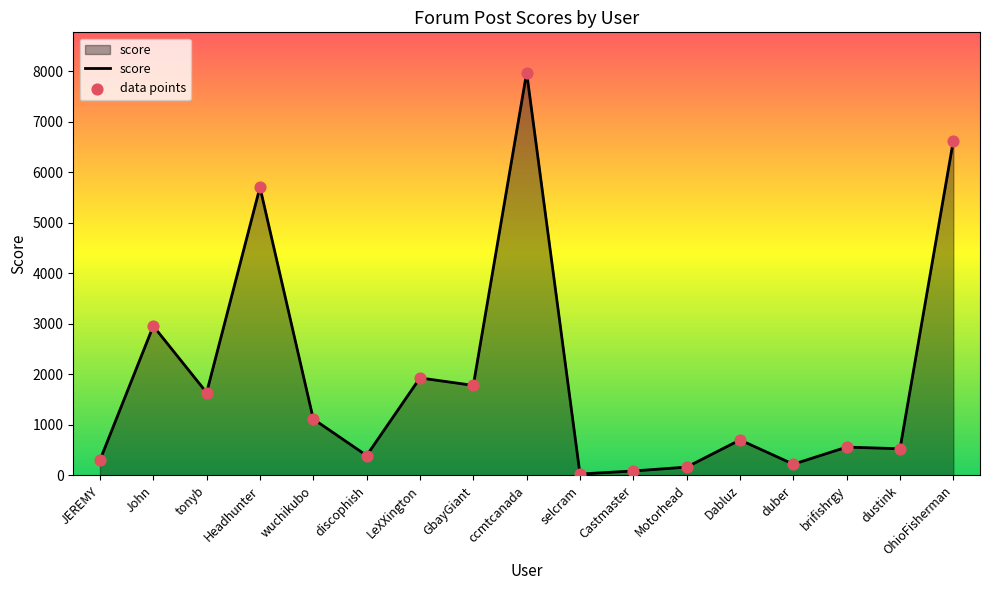

What is the change in value from Castmaster to OhioFisherman?

+6537